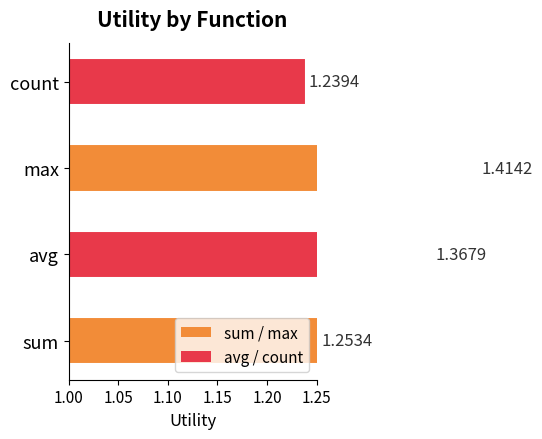

What is the label of the 4th bar from the right?

avg